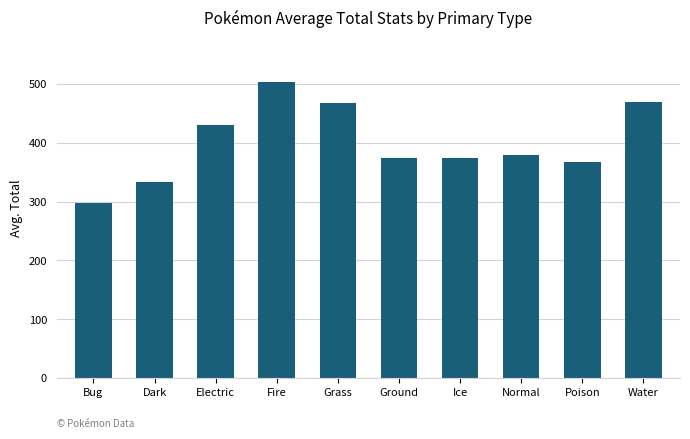

What is the maximum value shown in the chart?

503.2